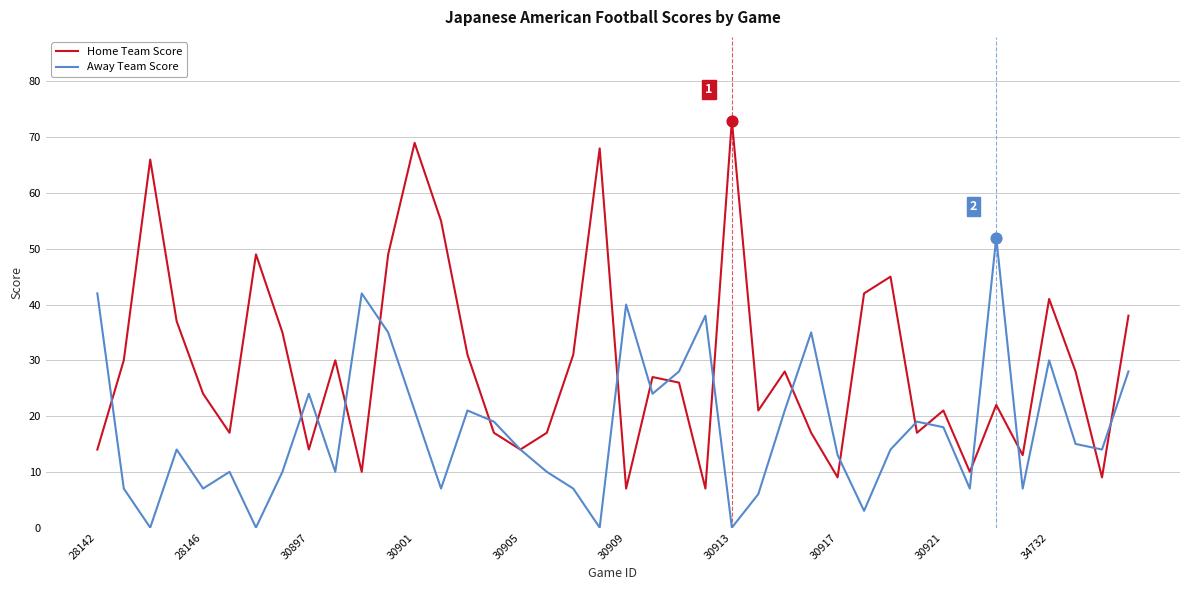

What are all the series names shown in the legend?

Home Team Score, Away Team Score